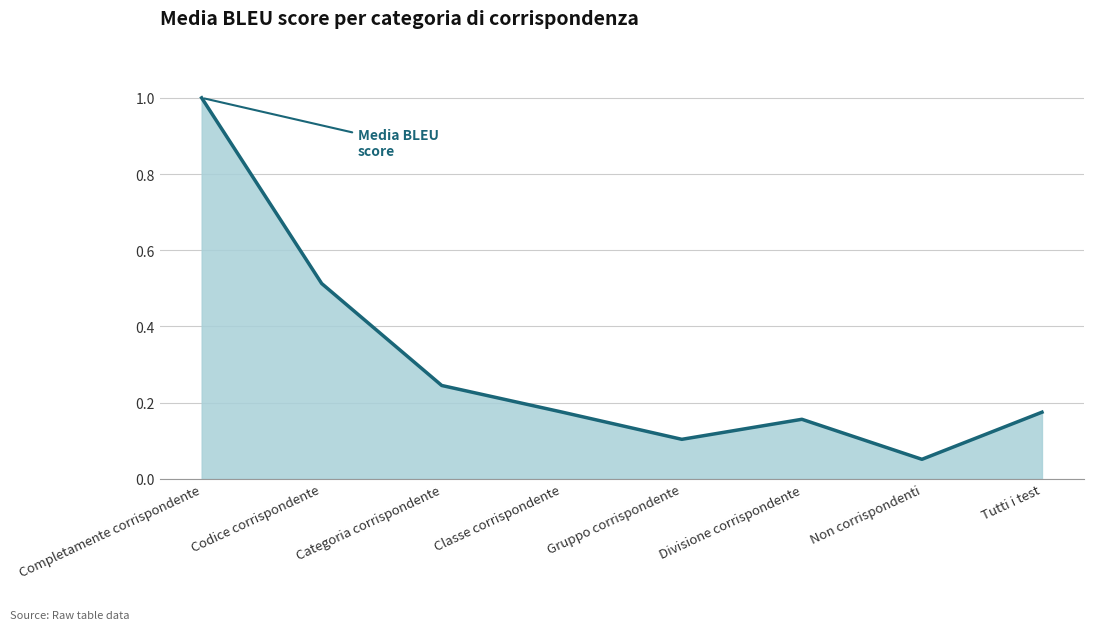

What is the maximum value shown in the chart?

1.0